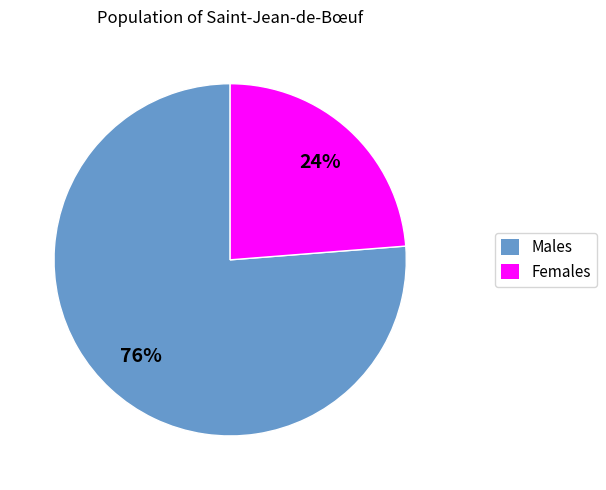

Is there a majority slice in this chart?

Yes